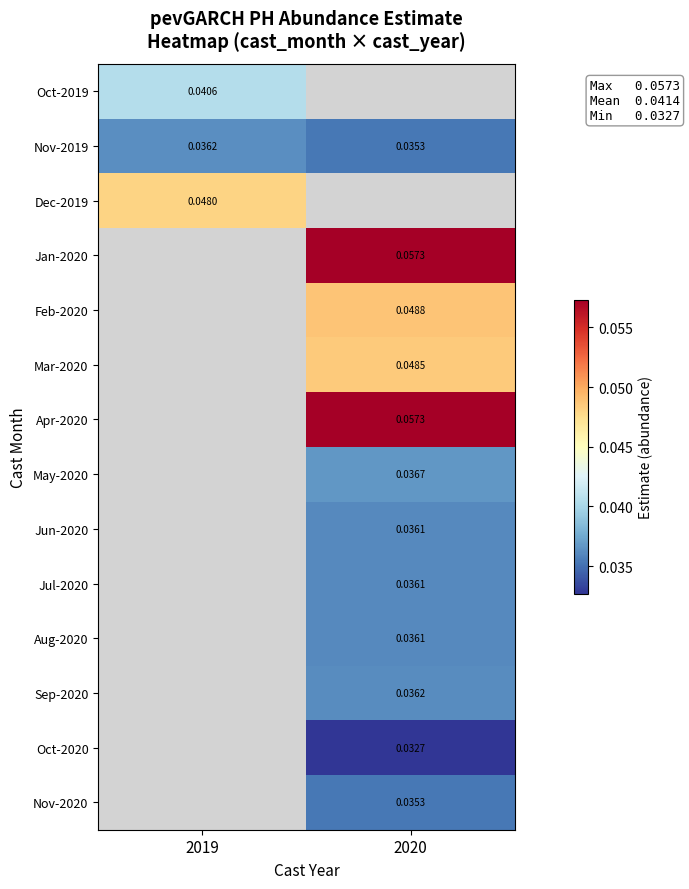

Is the value of Feb-2020 at 2020 greater than the value of Nov-2020 at 2020?

Yes